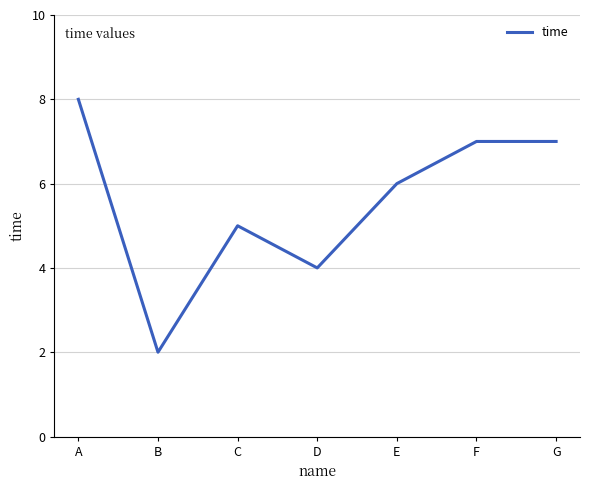

What is the change in value from A to F?

-1